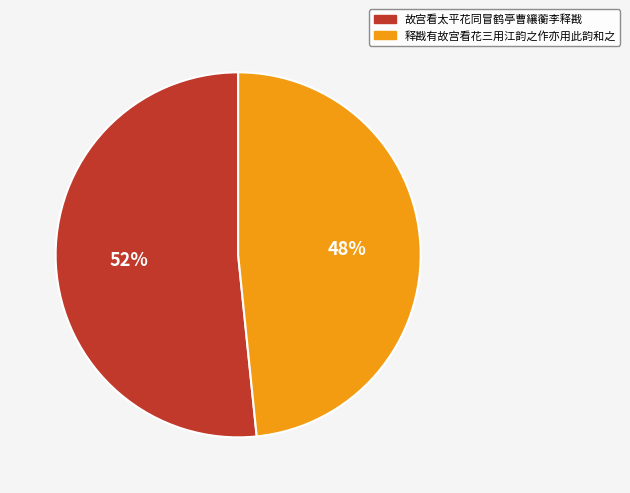

To the nearest percent, what portion does 故宫看太平花同冒鹤亭曹纕蘅李释戡 represent?

52%